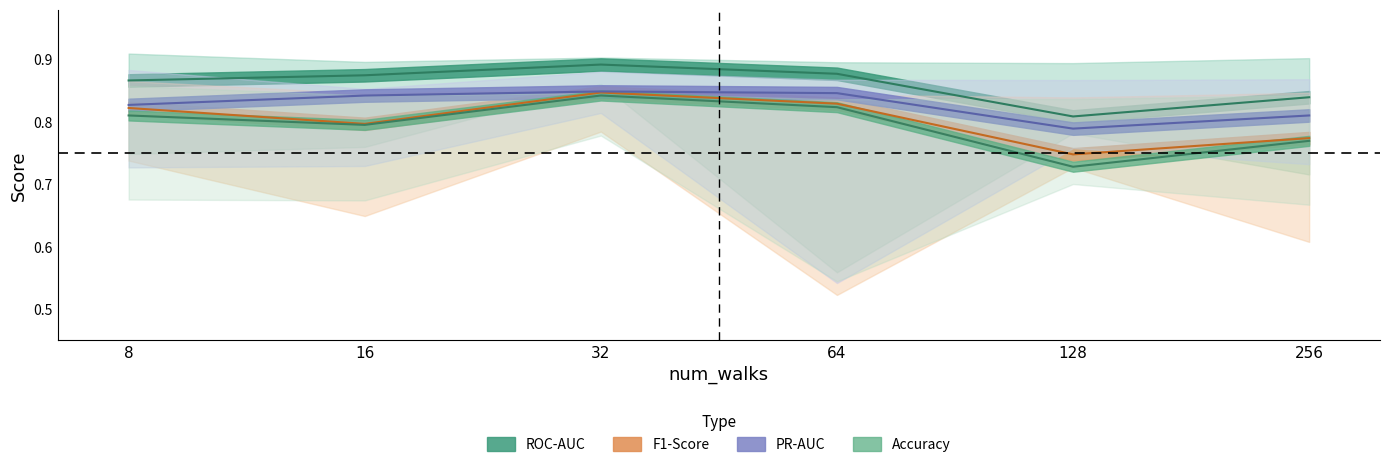

The ROC-AUC series shows 0.9 at 64. True or false?

True